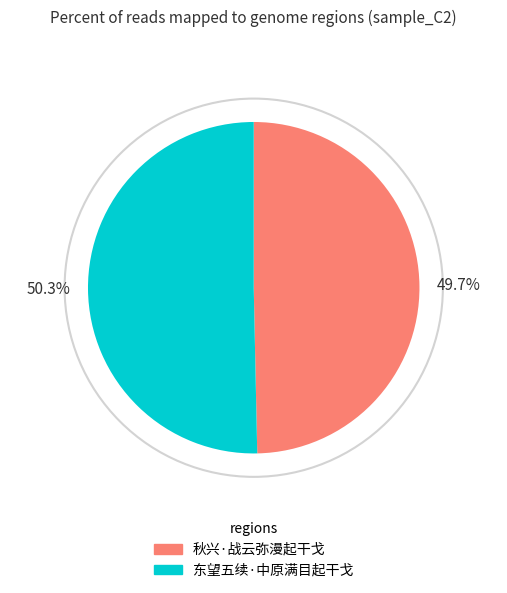

Rank the categories by value from lowest to highest.

秋兴·战云弥漫起干戈, 东望五续·中原满目起干戈